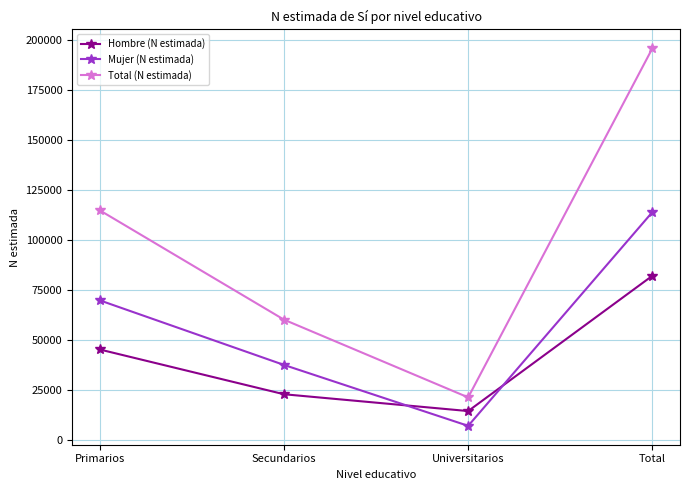

In Total (N estimada), how many points are lower than both neighbors (excluding endpoints)?

1